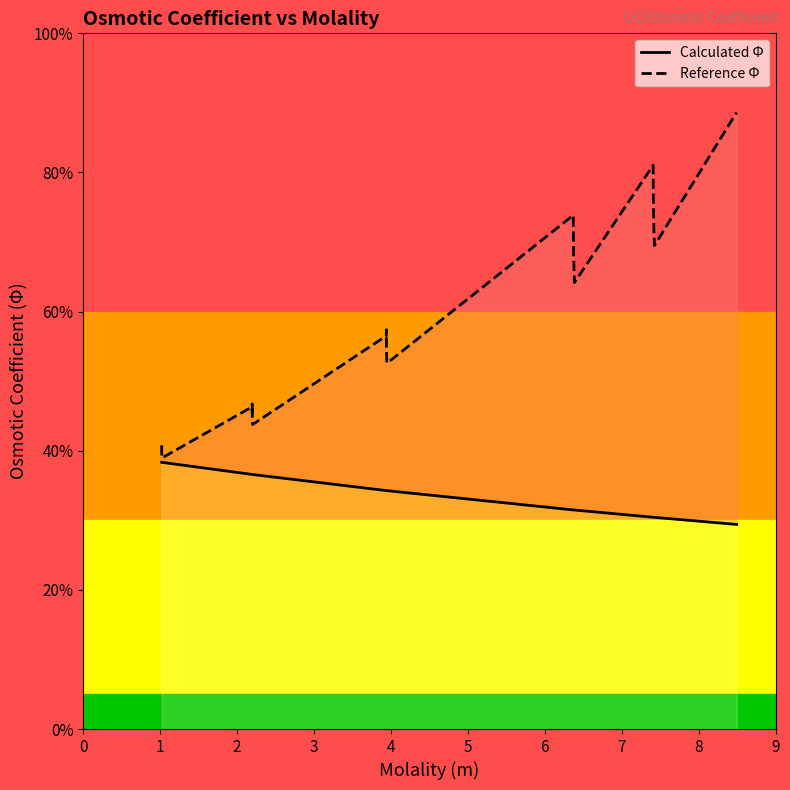

Does the chart display data point markers on the line(s)?

No